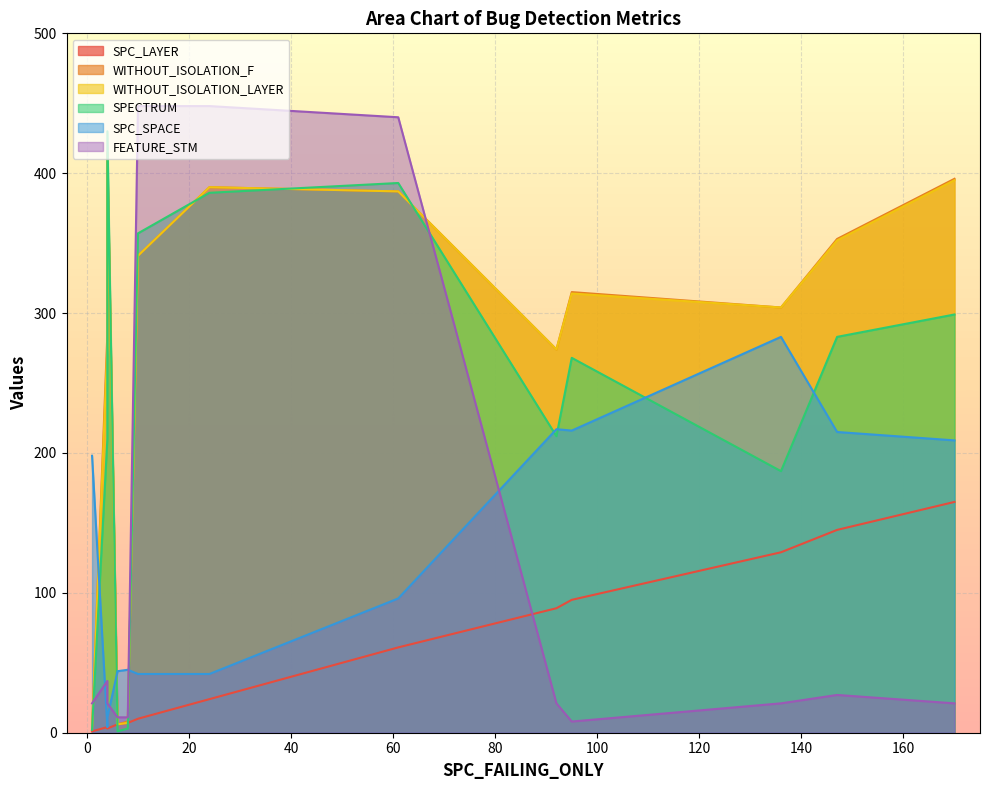

How many lines are shown in the chart?

6